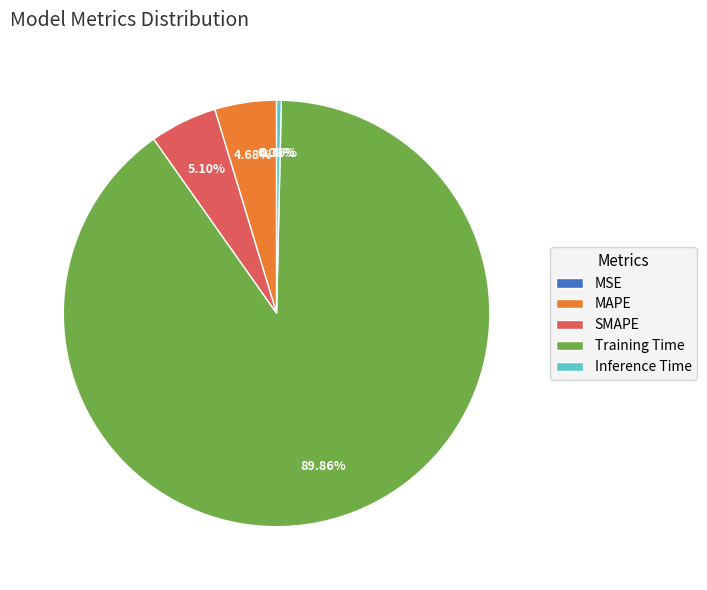

Between Inference Time and Training Time, which is larger?

Training Time